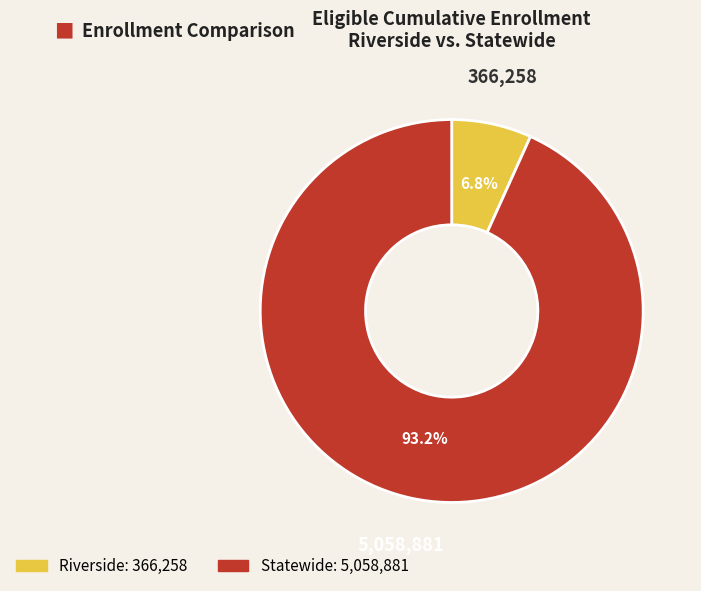

Between Statewide and Riverside, which is larger?

Statewide